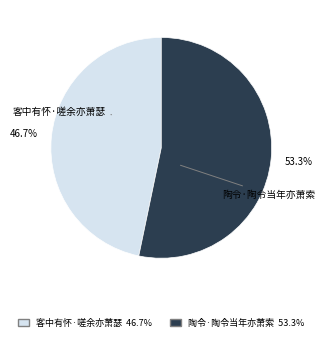

What is the majority slice?

陶令·陶令当年亦萧索